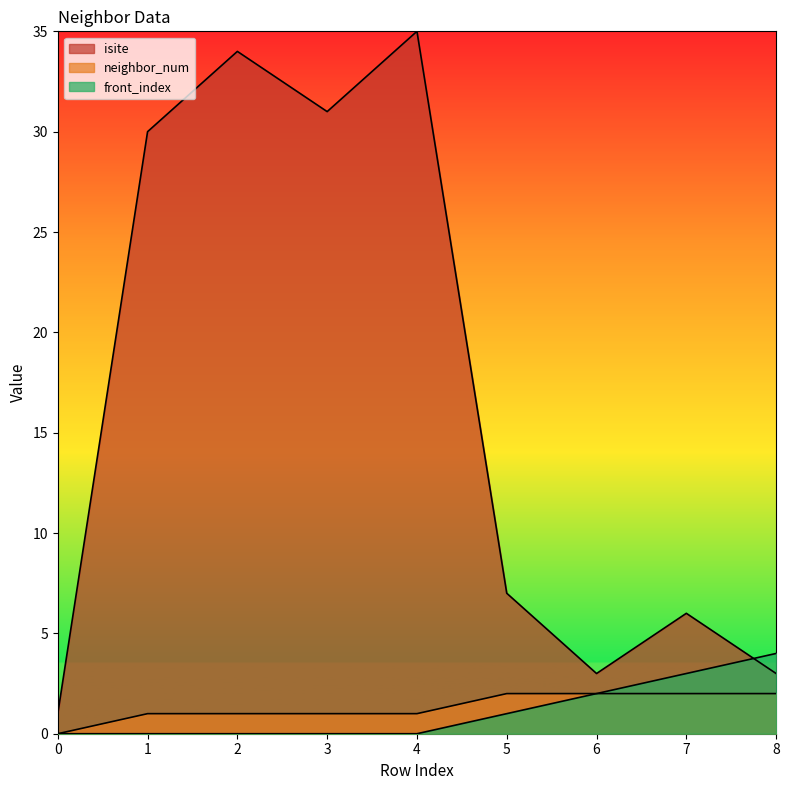

List the series in order of their peak value, highest first.

isite, front_index, neighbor_num